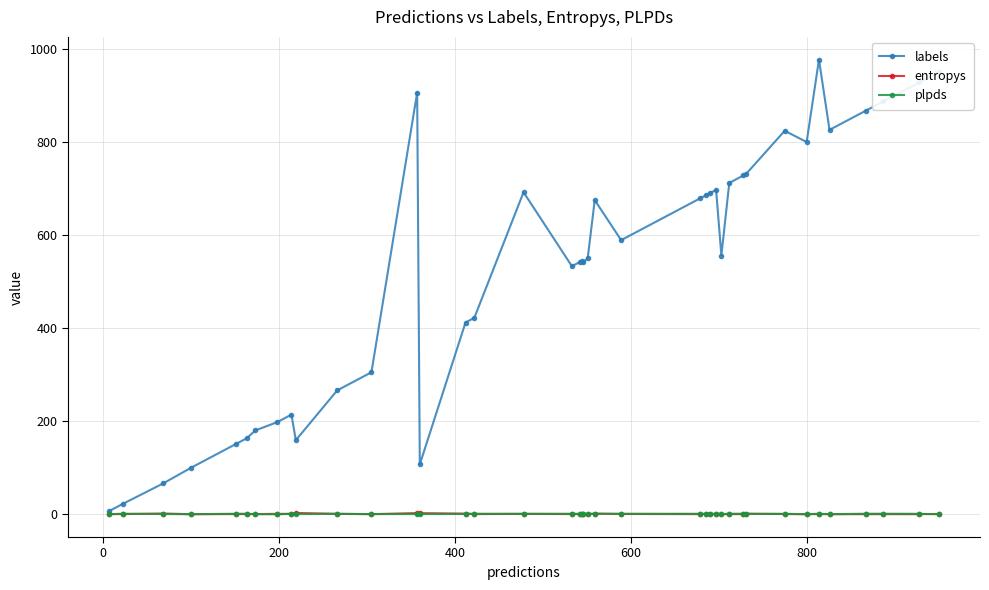

Which series has the largest total across all categories?

labels